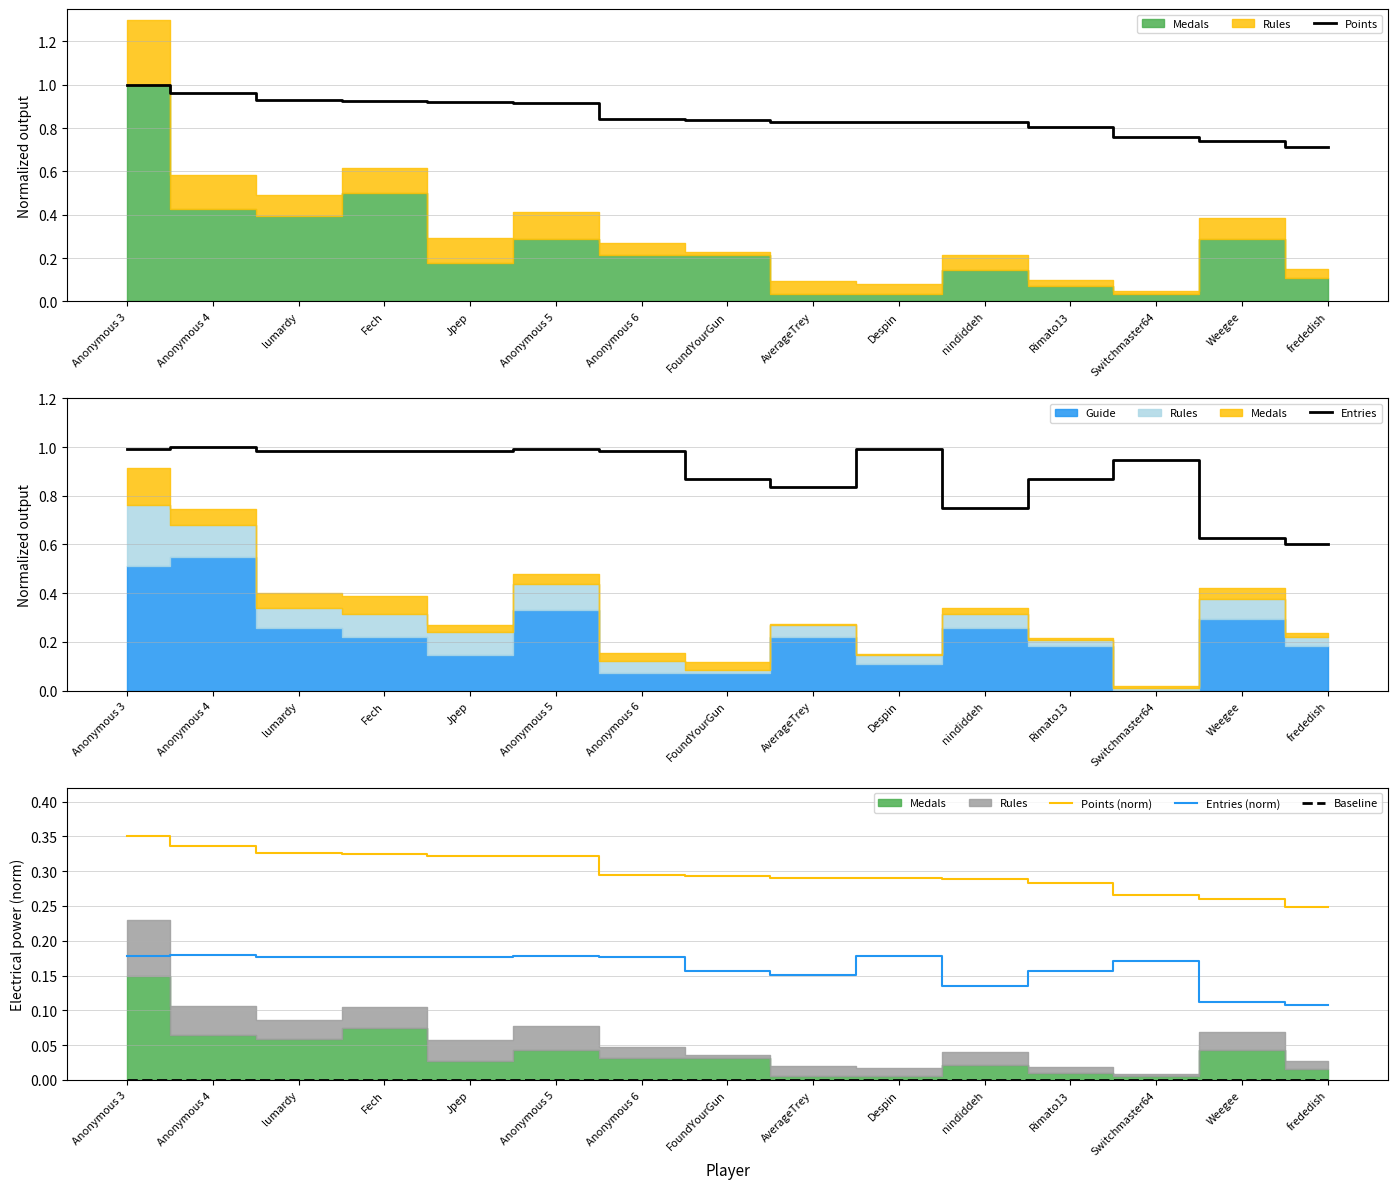

Which category has the lowest value in the Points (norm) series?

frededish